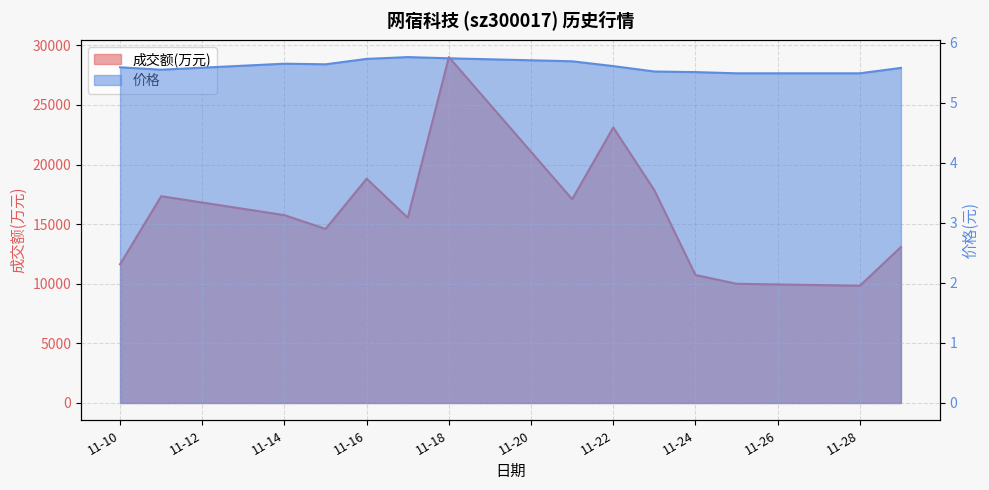

True or false: 价格 and 成交额(万元) intersect in this chart.

False